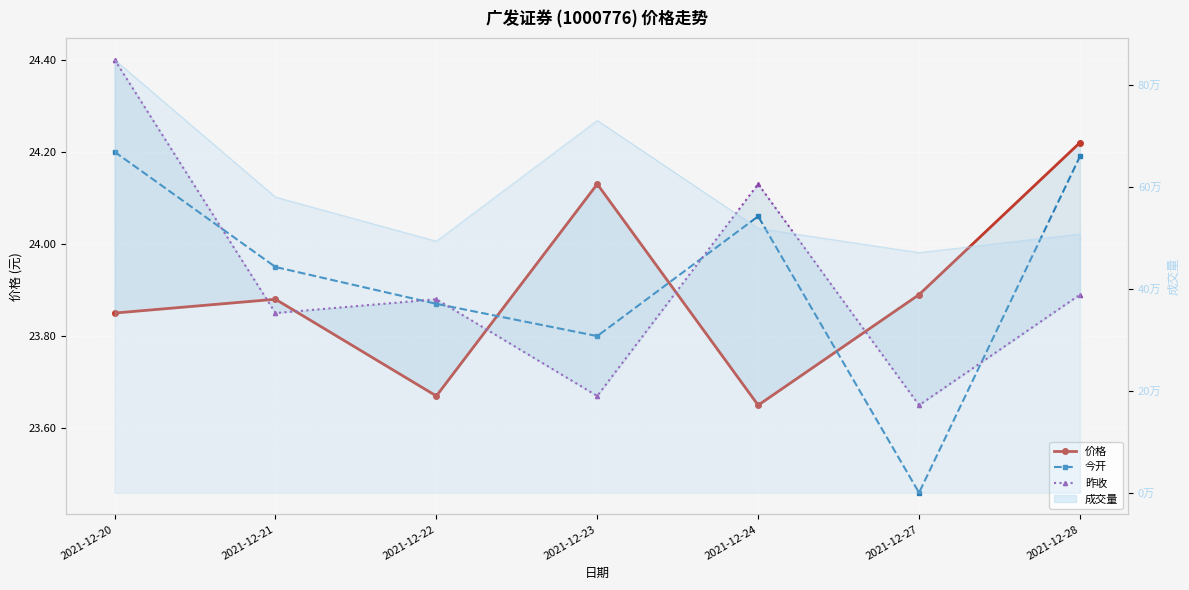

Reading right to left, transcribe all the data shown in this chart.

价格: 2021-12-28=24.2	2021-12-27=23.9	2021-12-24=23.6	2021-12-23=24.1	2021-12-22=23.7	2021-12-21=23.9	2021-12-20=23.9
今开: 2021-12-28=24.2	2021-12-27=23.5	2021-12-24=24.1	2021-12-23=23.8	2021-12-22=23.9	2021-12-21=23.9	2021-12-20=24.2
昨收: 2021-12-28=23.9	2021-12-27=23.6	2021-12-24=24.1	2021-12-23=23.7	2021-12-22=23.9	2021-12-21=23.9	2021-12-20=24.4